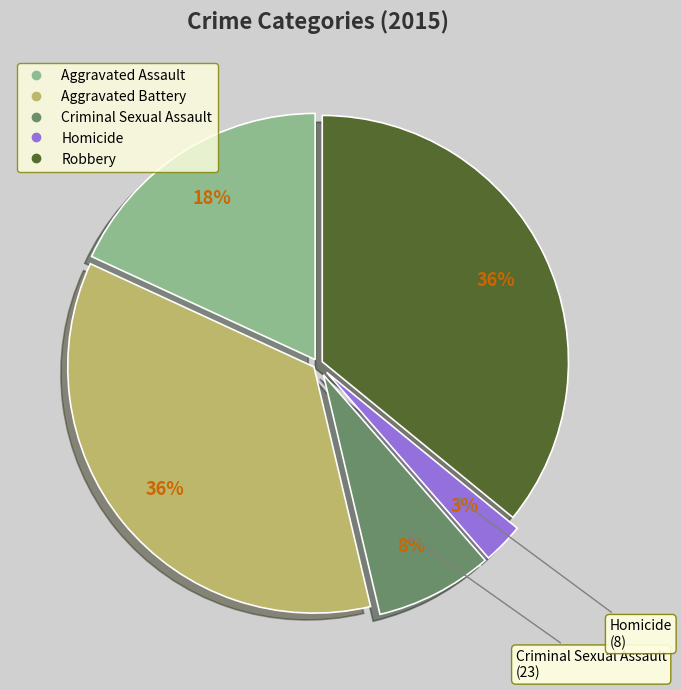

True or false: Robbery accounts for 36% of the total.

True